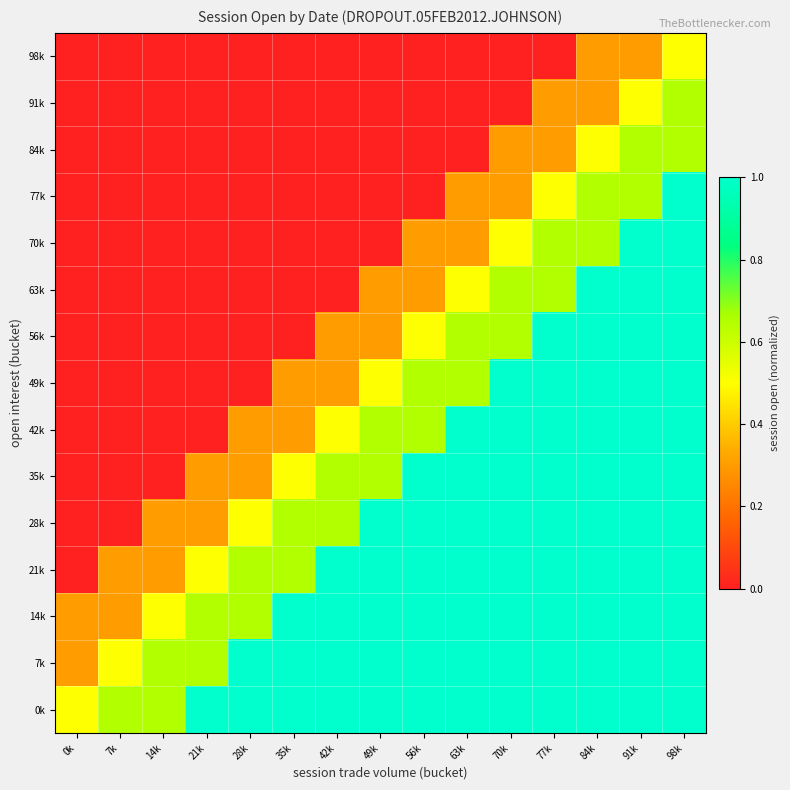

At how many categories does at least one series exceed 0?

15